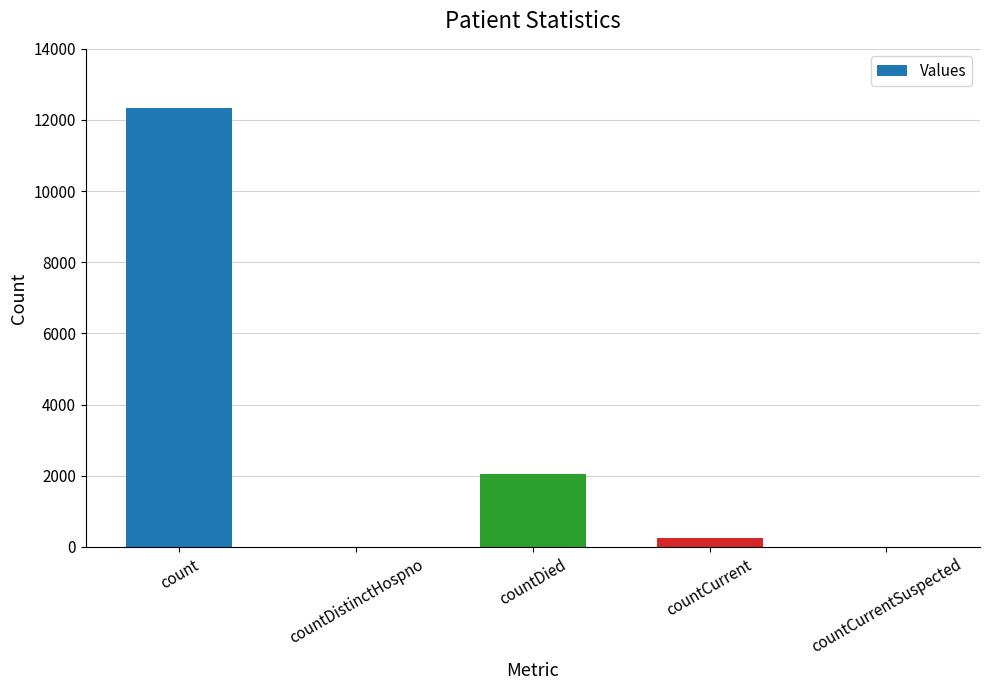

The chart shows a value of 12325 at count. True or false?

True